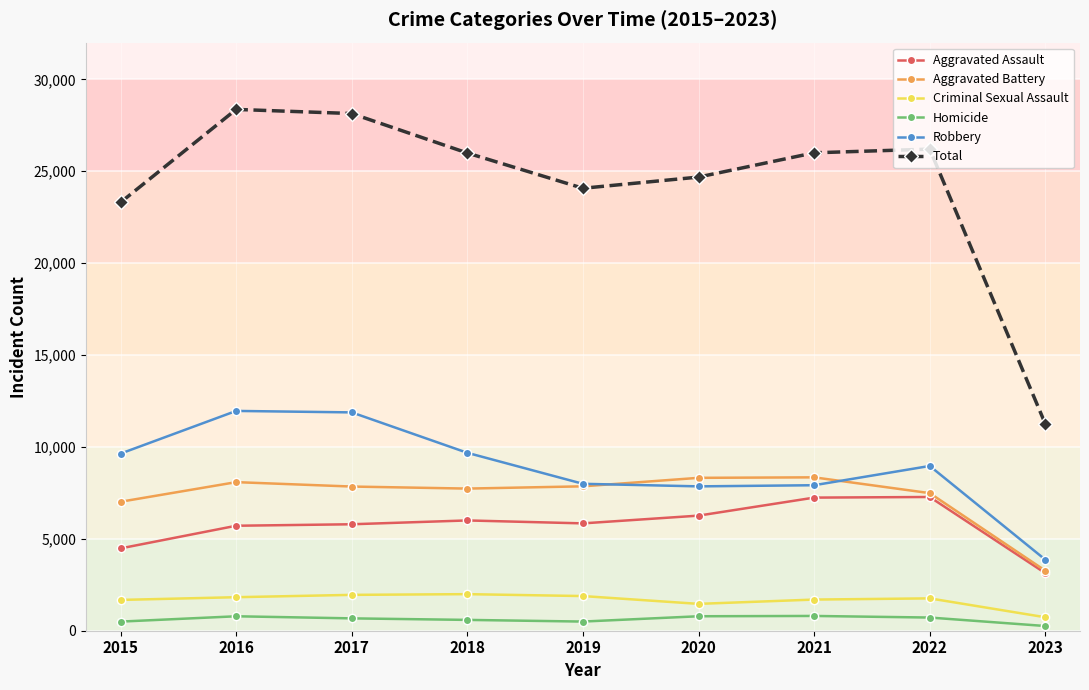

True or false: Criminal Sexual Assault has a value of 1760 at 2022.

True